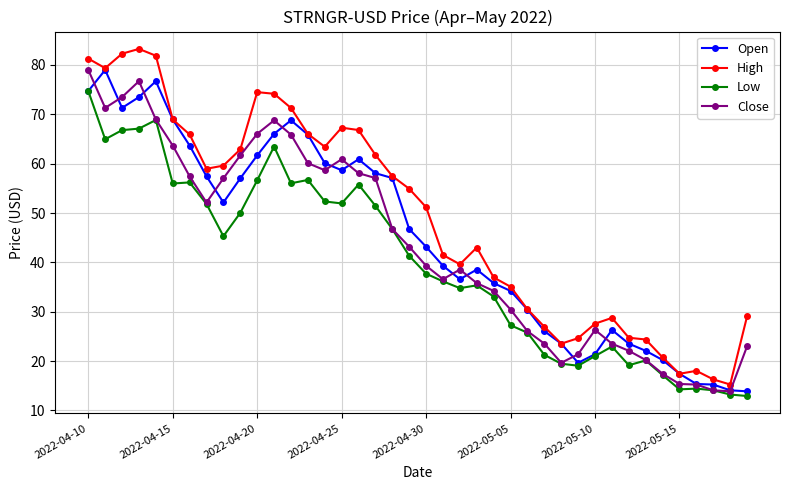

How many series are shown in this chart?

4